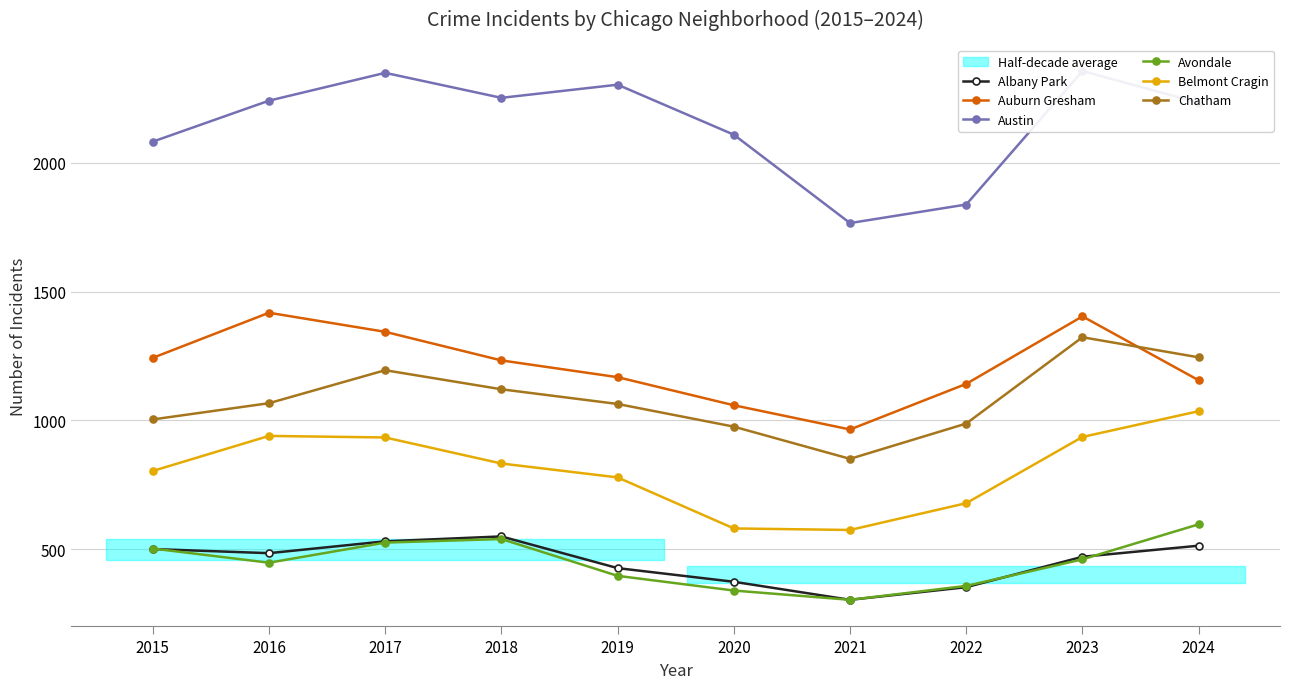

How many lines are shown in the chart?

6